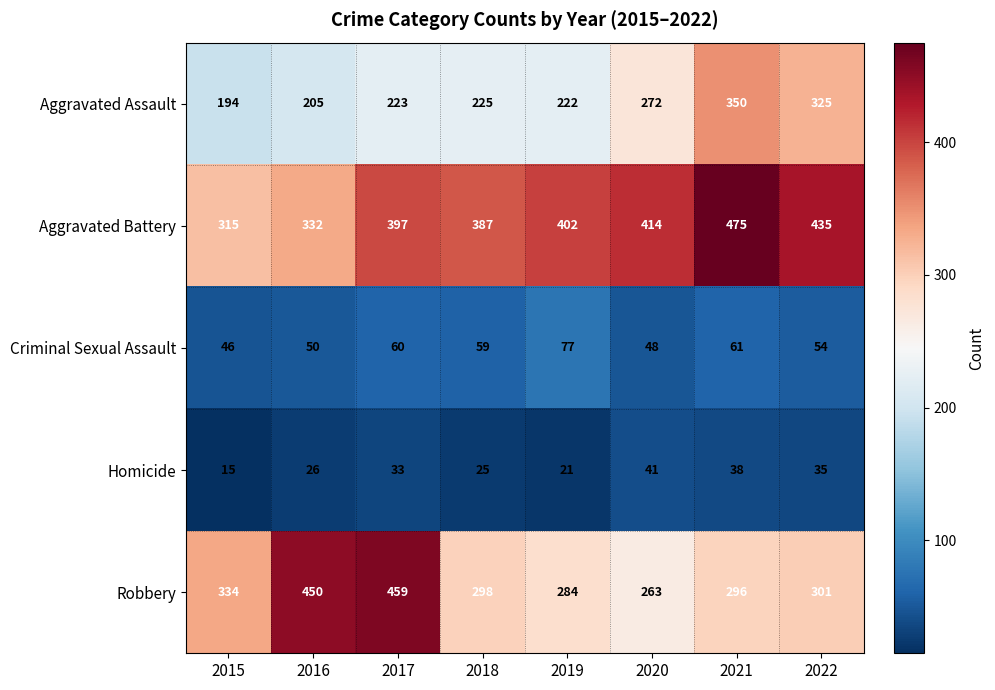

What is the total value across all series at 2021?

1220